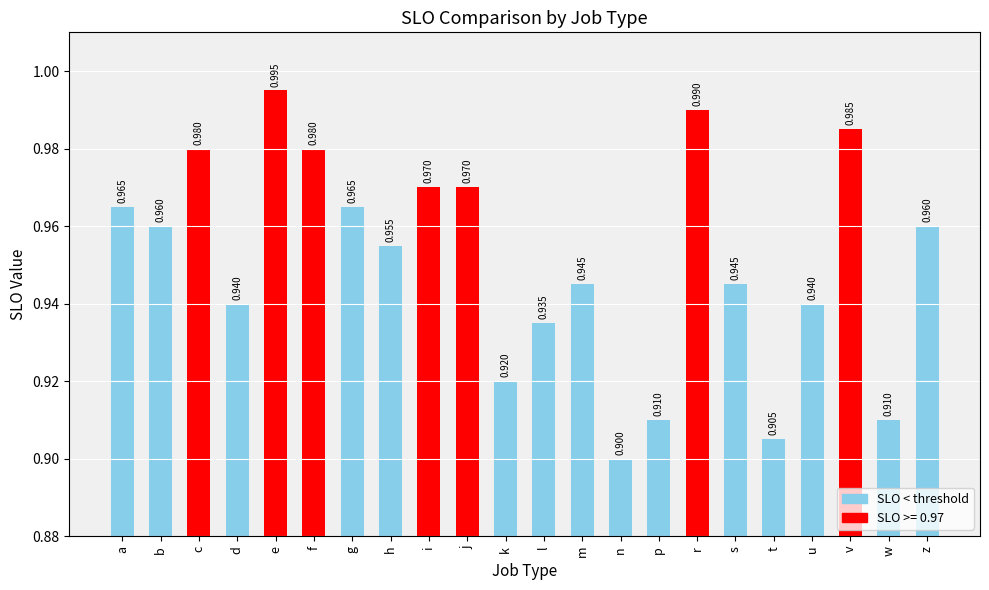

How many data points does each series have?

22